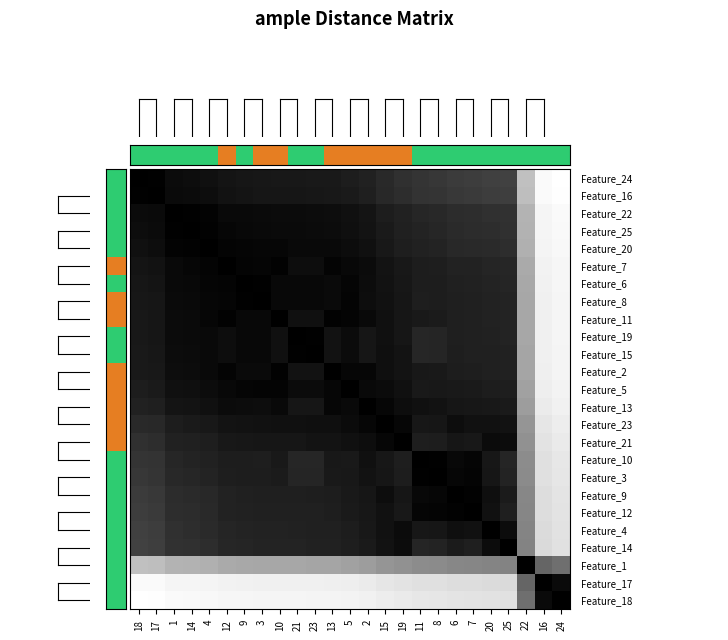

Count the number of categories in the chart.

25